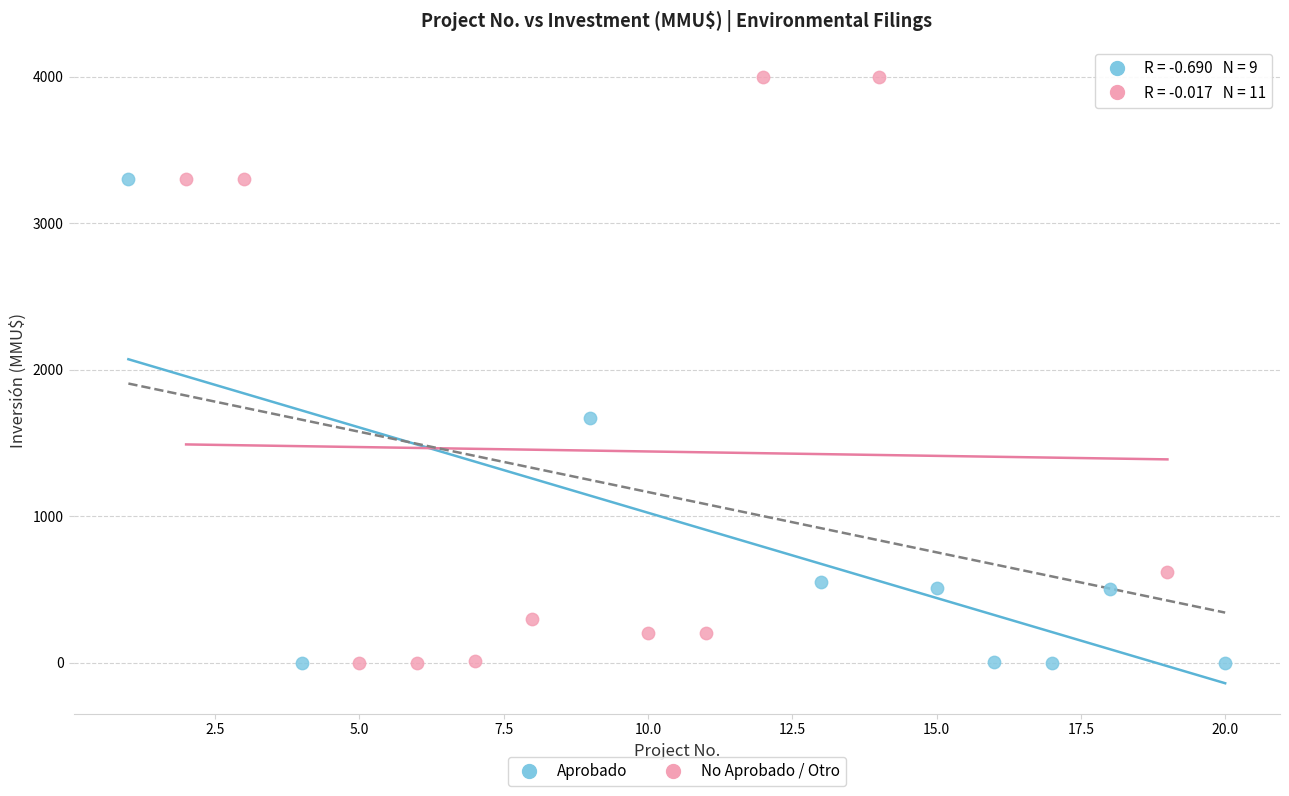

Which series has the largest Y range (max minus min)?

No Aprobado / Otro